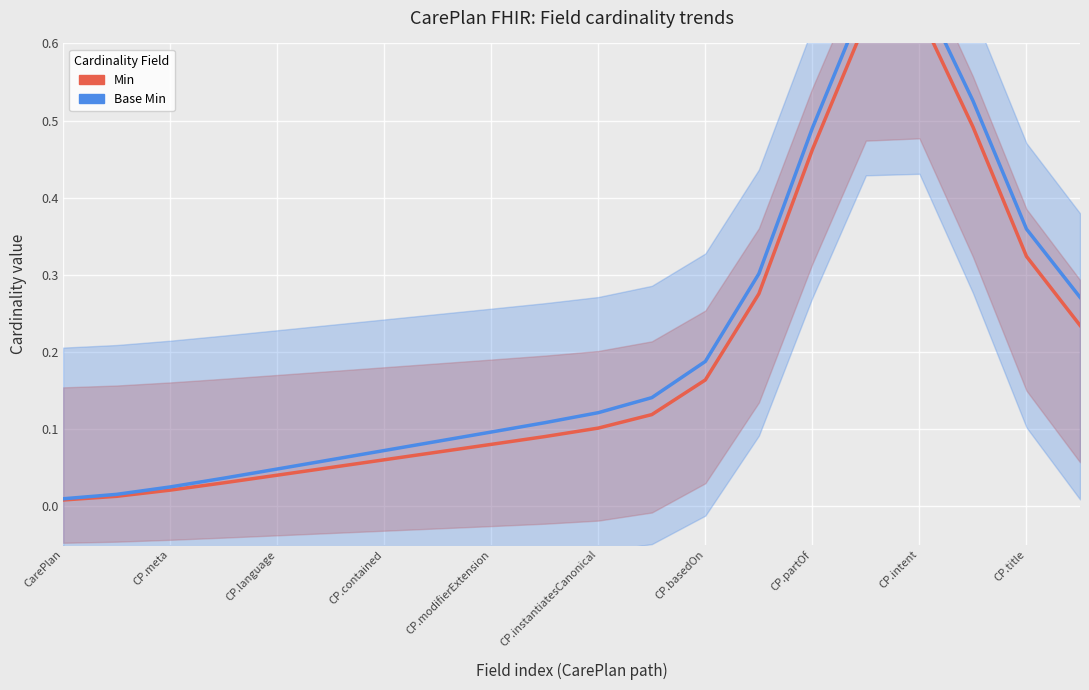

The Min series shows 0.1 at CP.instantiatesCanonical. True or false?

True